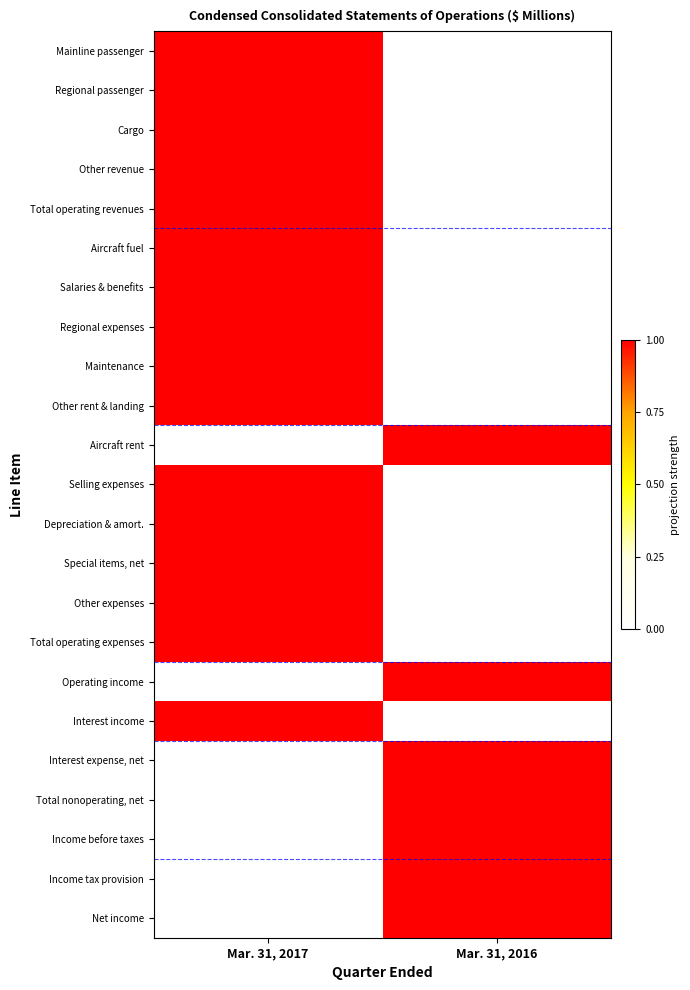

What is the difference between the highest and lowest values at Mar. 31, 2017?

1